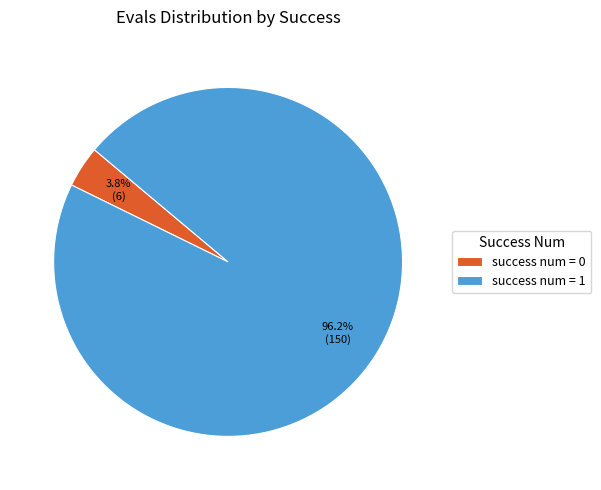

What is the majority slice?

success num = 1